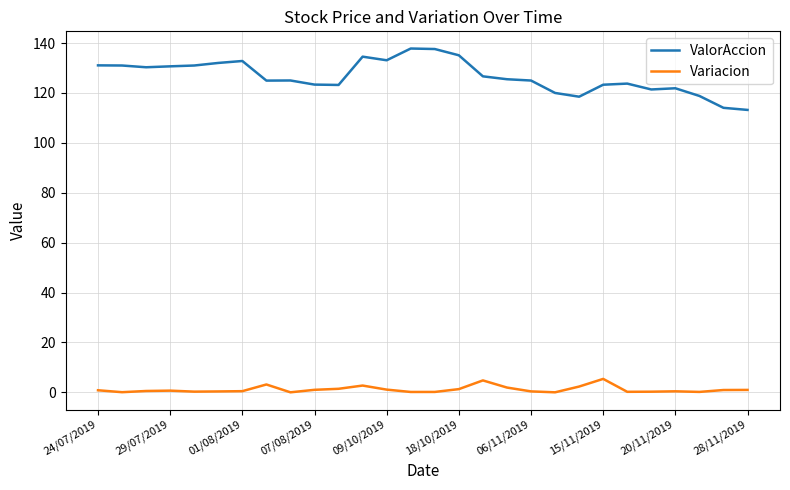

Does the chart display data point markers on the line(s)?

No